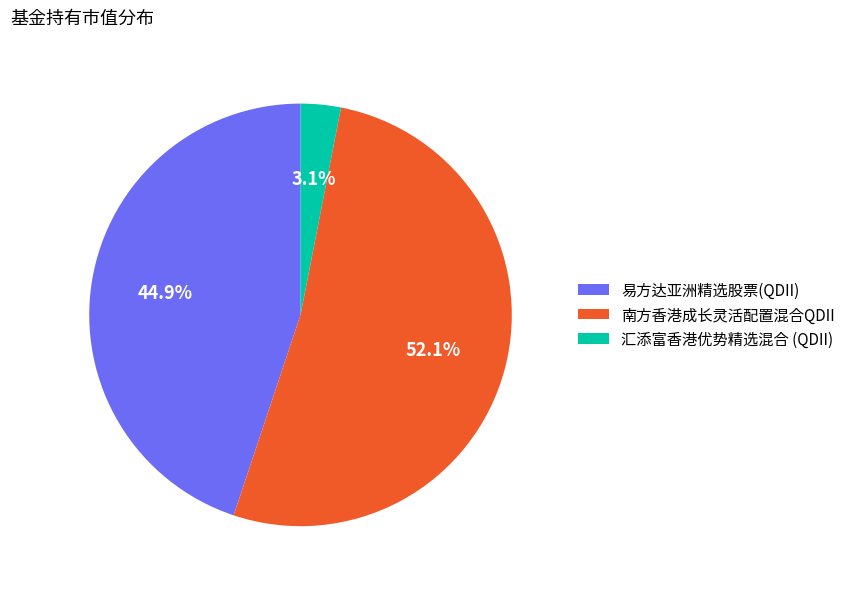

Combined, what portion of the pie is 南方香港成长灵活配置混合QDII and 汇添富香港优势精选混合 (QDII)?

55.1%